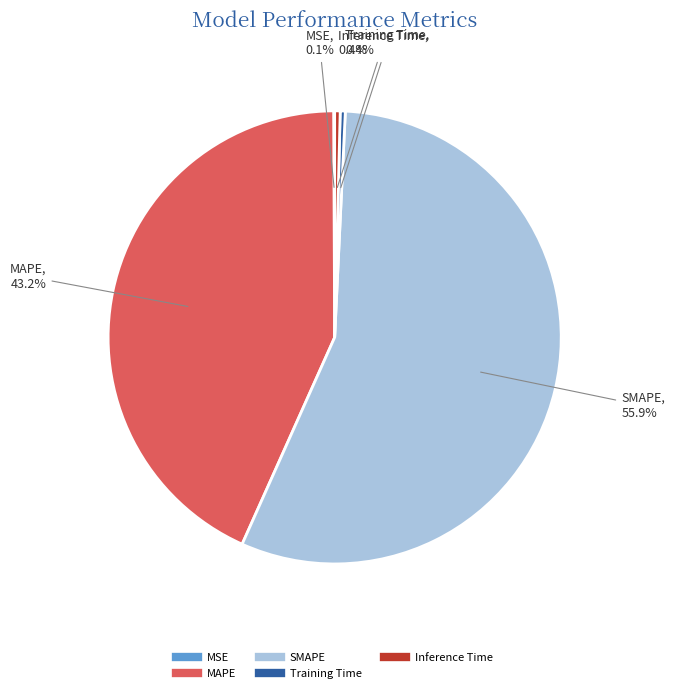

Which category has the biggest portion of the pie?

SMAPE